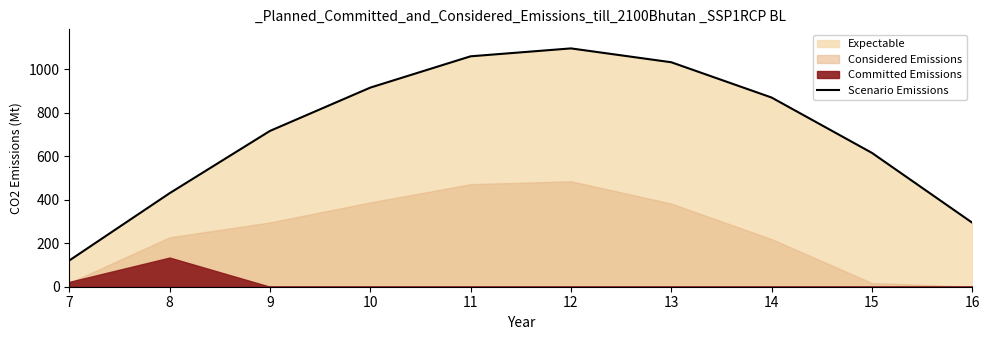

True or false: the data shows 1096.7 at 12.

True